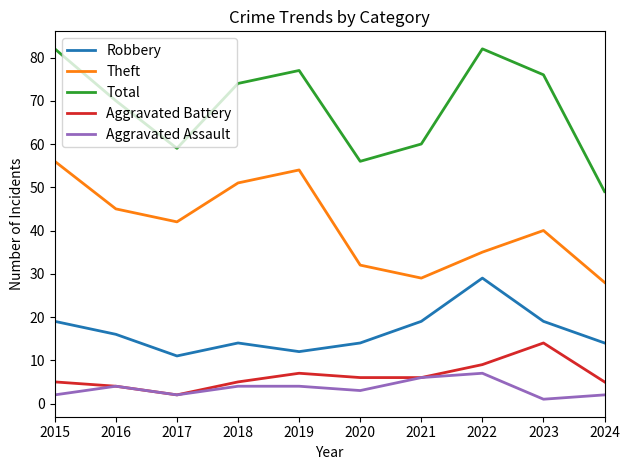

In Robbery, how many points are lower than both neighbors (excluding endpoints)?

2